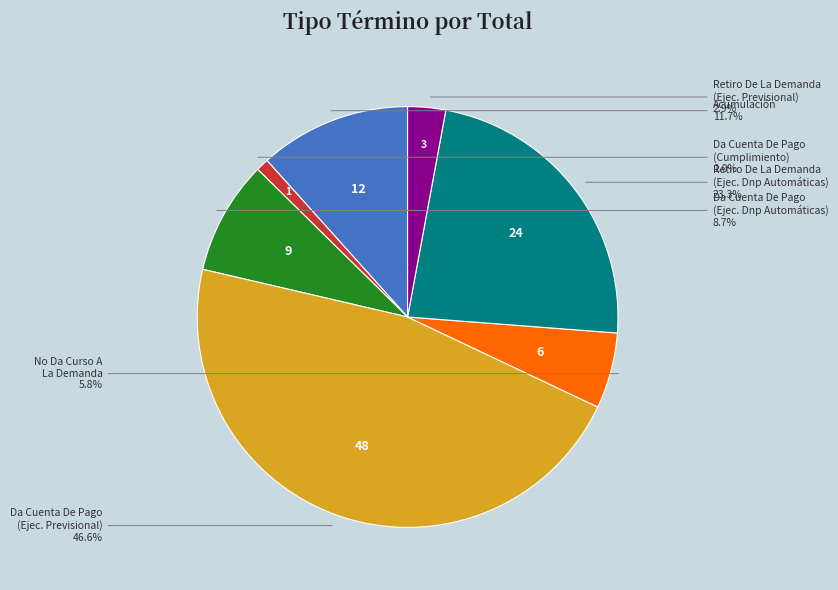

Is there any slice that represents more than half of the pie?

No